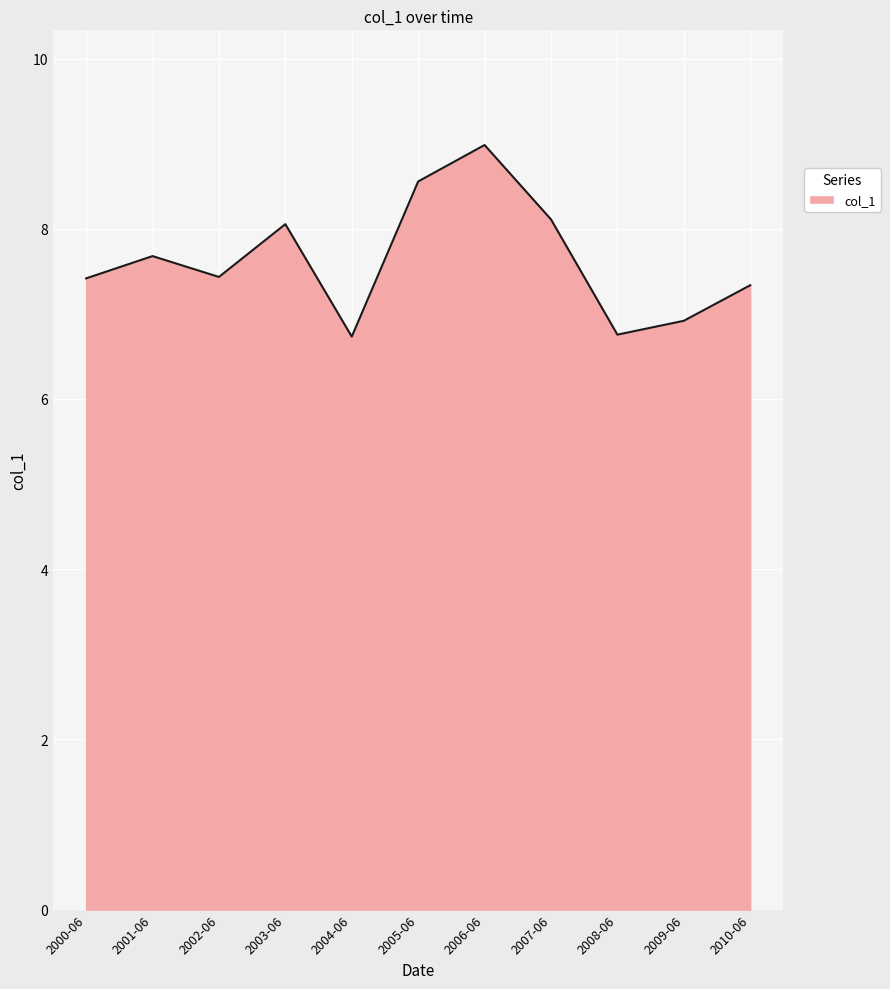

How many lines are shown in the chart?

1